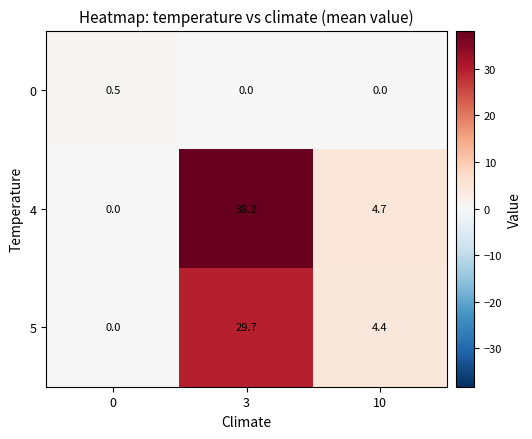

What is the difference between the maximum and minimum values in the 0 series?

0.5